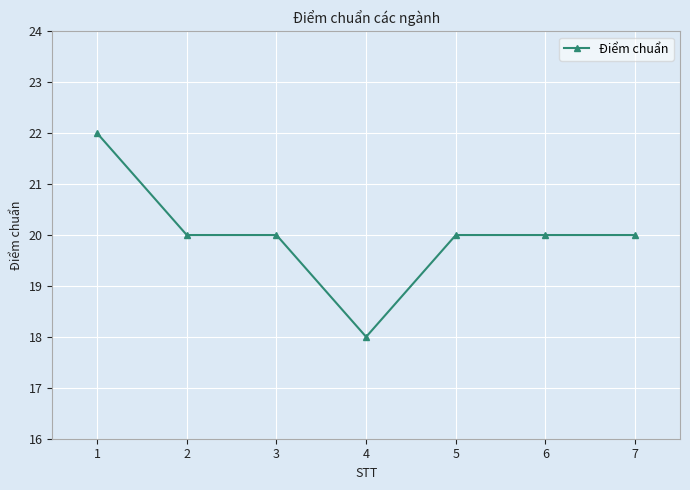

What is the ratio of the value at 3 to the value at 2?

1.0